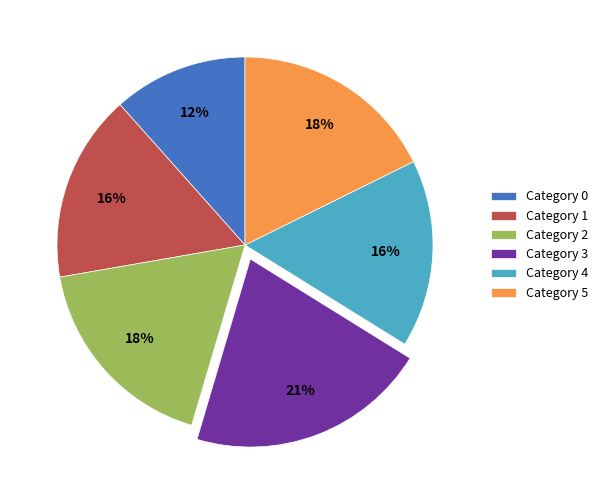

To the nearest percent, what percentage of the pie is Category 5?

18%